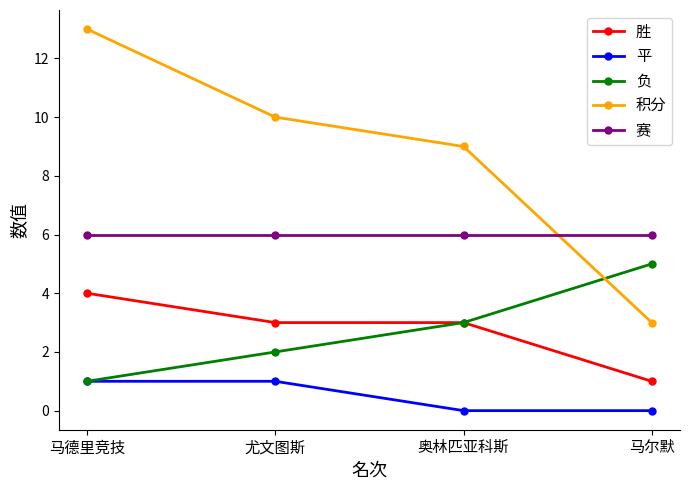

What is the difference between the second highest and second lowest values in the 平 series?

1